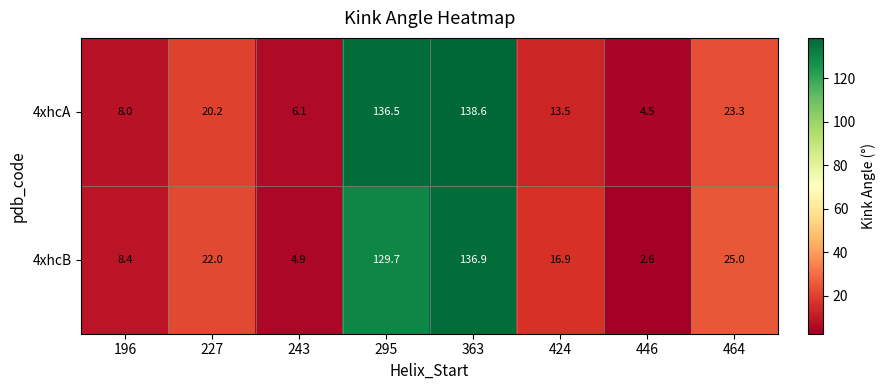

Where does the 4xhcA series first go above 20?

227